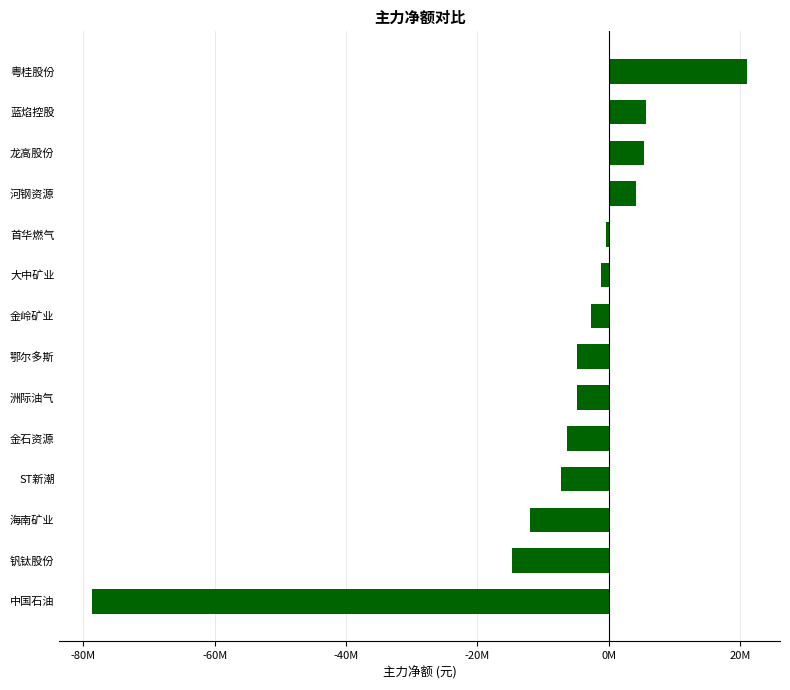

Are the bars horizontal?

Yes